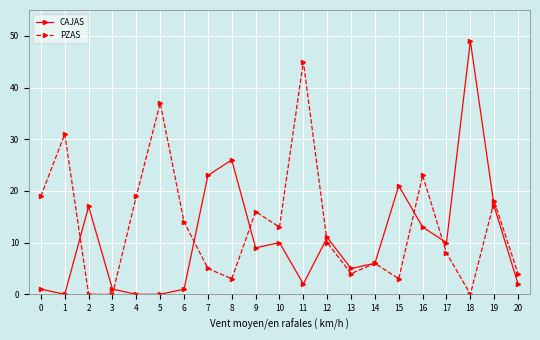

Does the chart display data point markers on the line(s)?

Yes